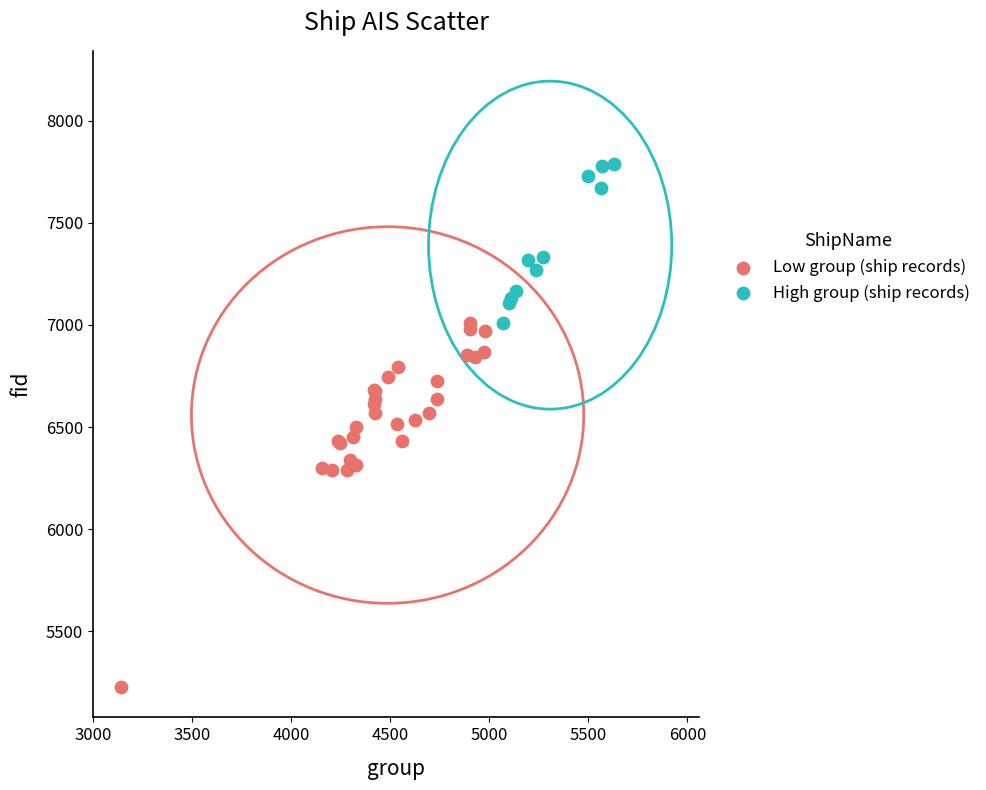

Which series contains the lowest Y value?

Low group (ship records)